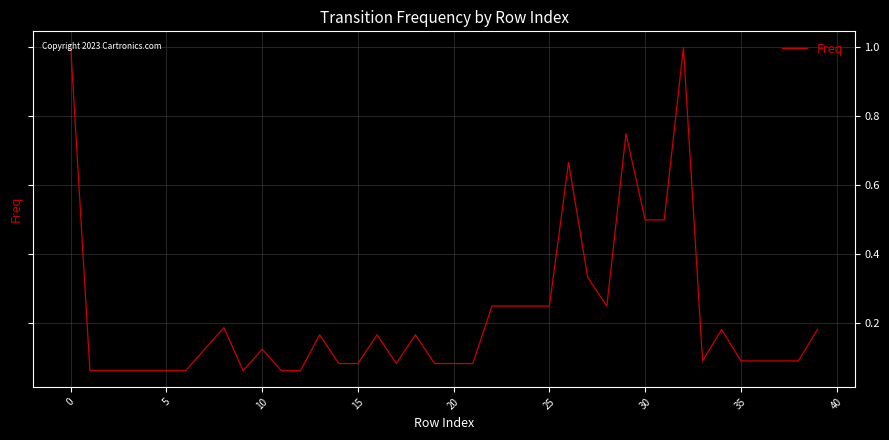

How many lines are shown in the chart?

1